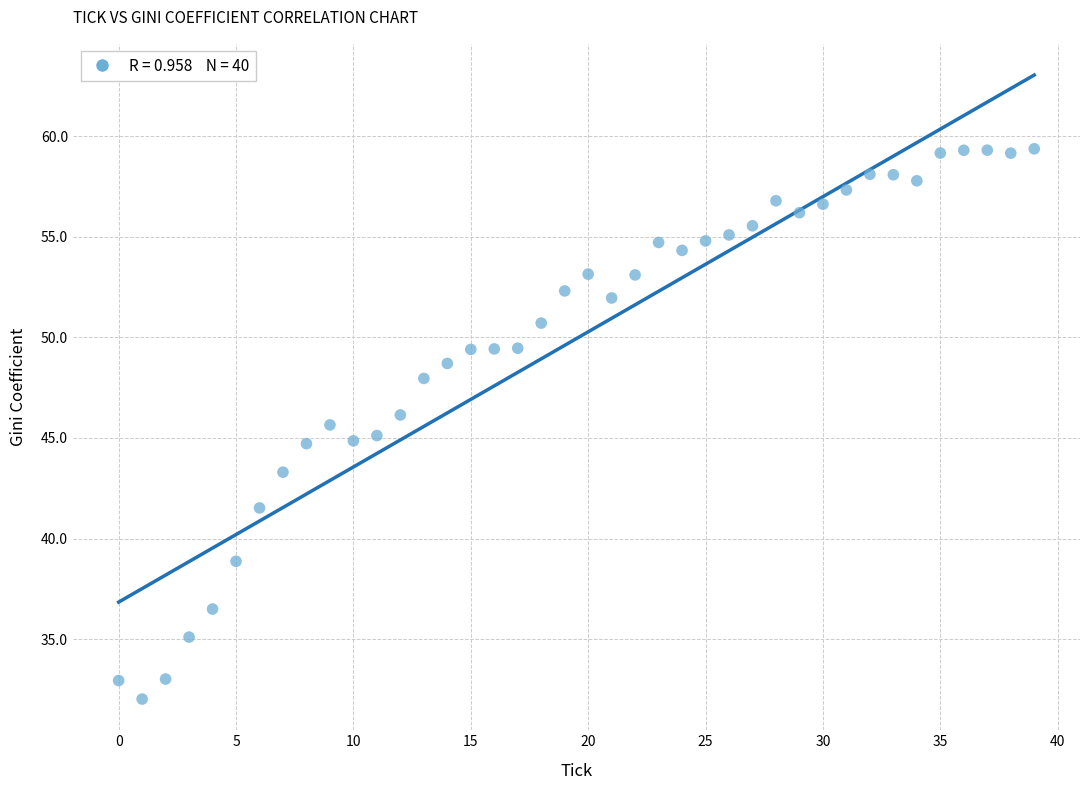

What is the range of Y values (max minus min)?

27.3